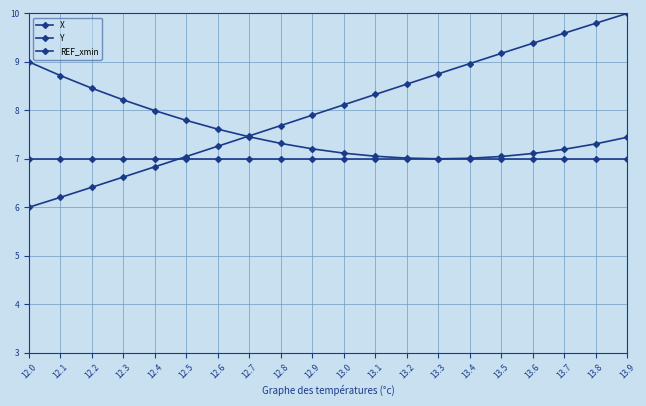

Count the number of categories in the chart.

20